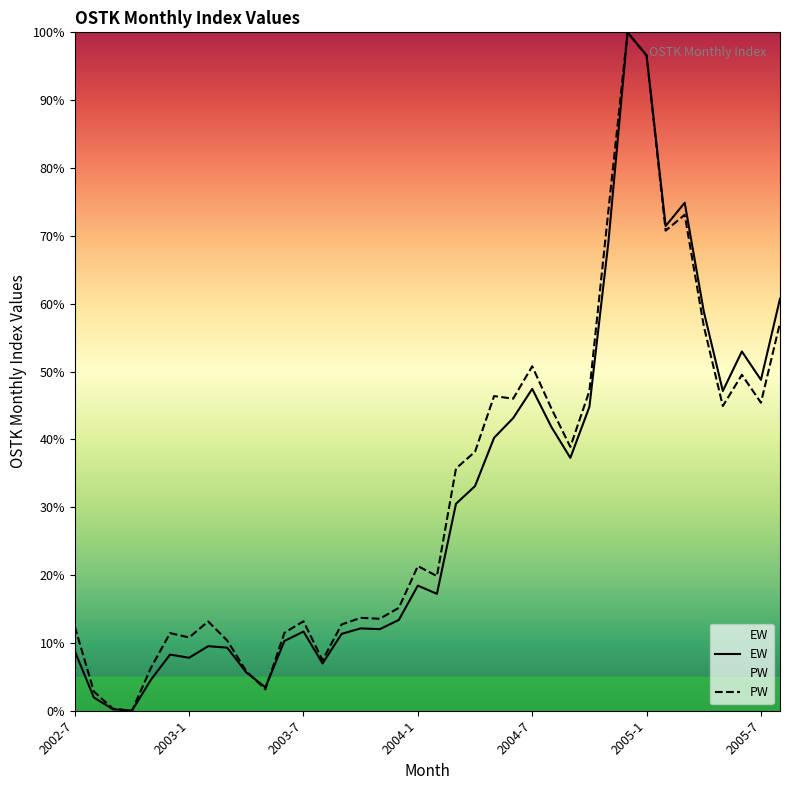

What is the maximum value shown in the chart?

100.0